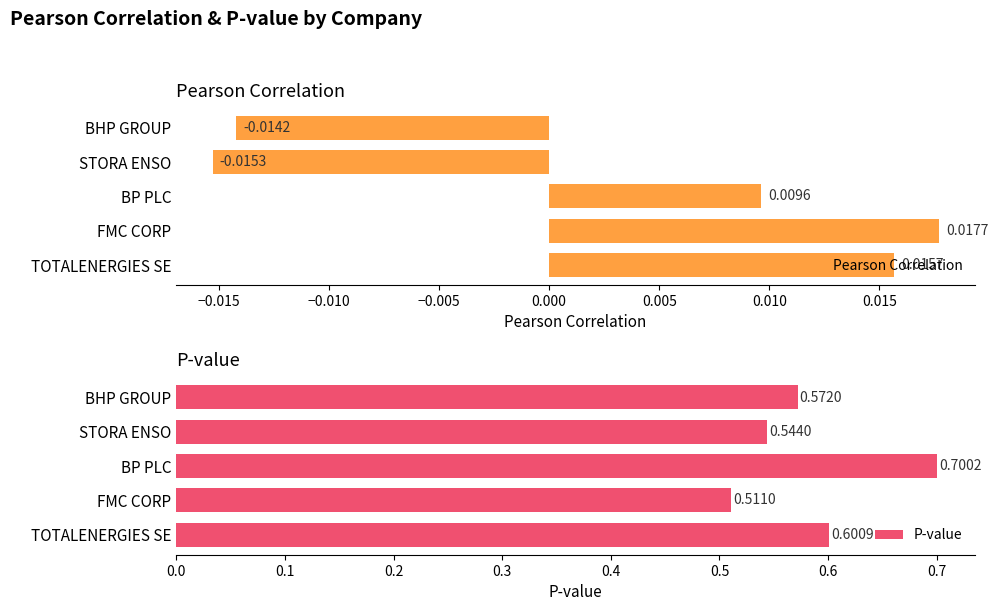

List the labels in order of P-value value, smallest first.

FMC CORP, STORA ENSO, BHP GROUP, TOTALENERGIES SE, BP PLC